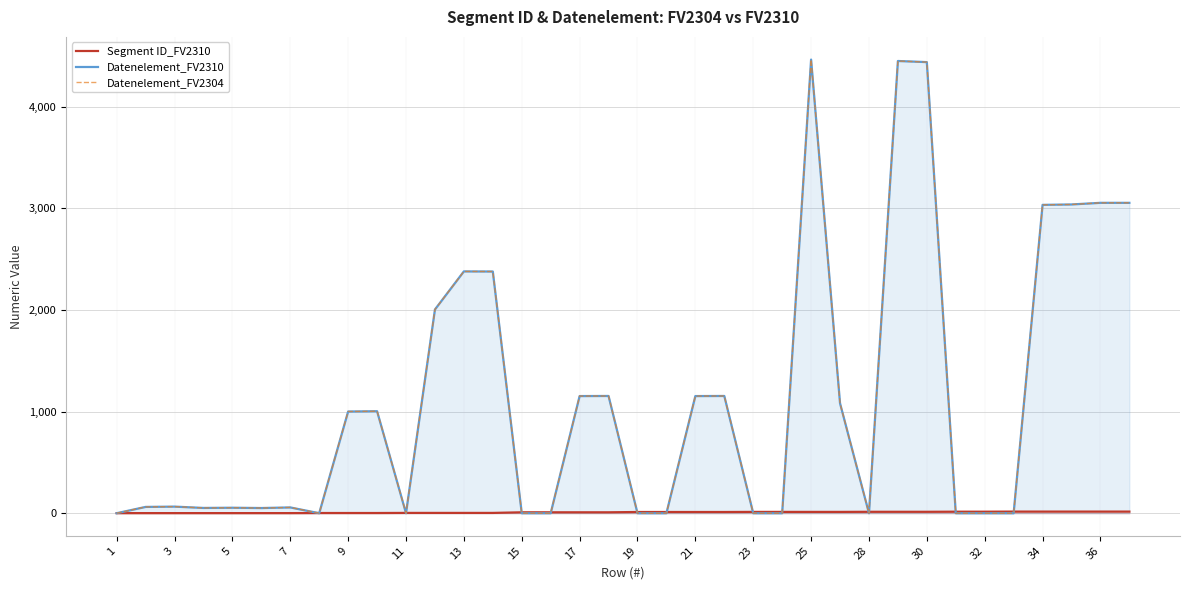

What is the maximum value for Datenelement_FV2310?

4465